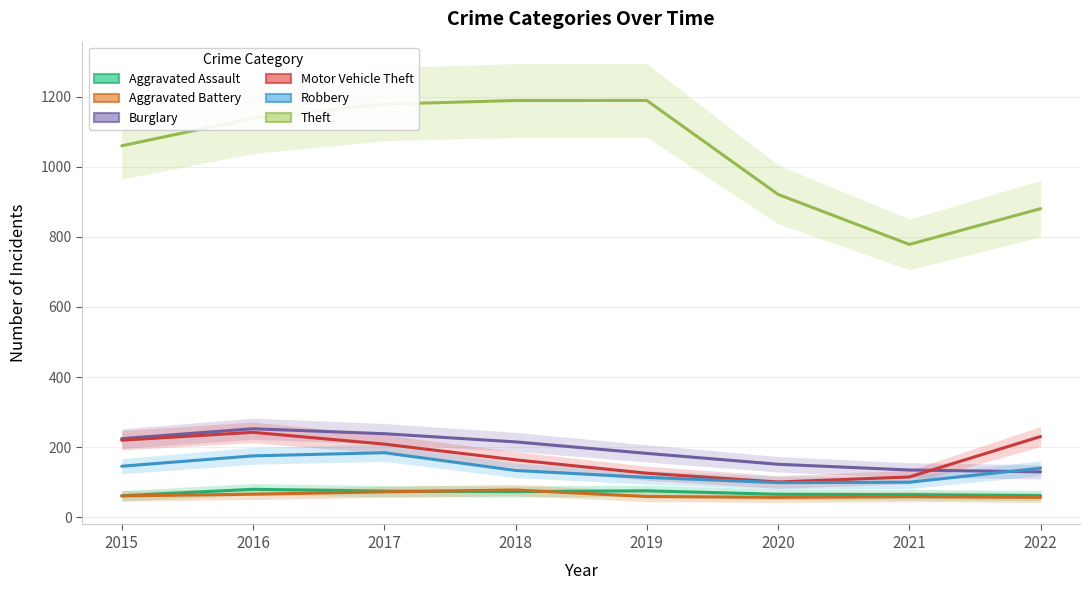

Which series changed the most between 2019 and 2021?

Theft